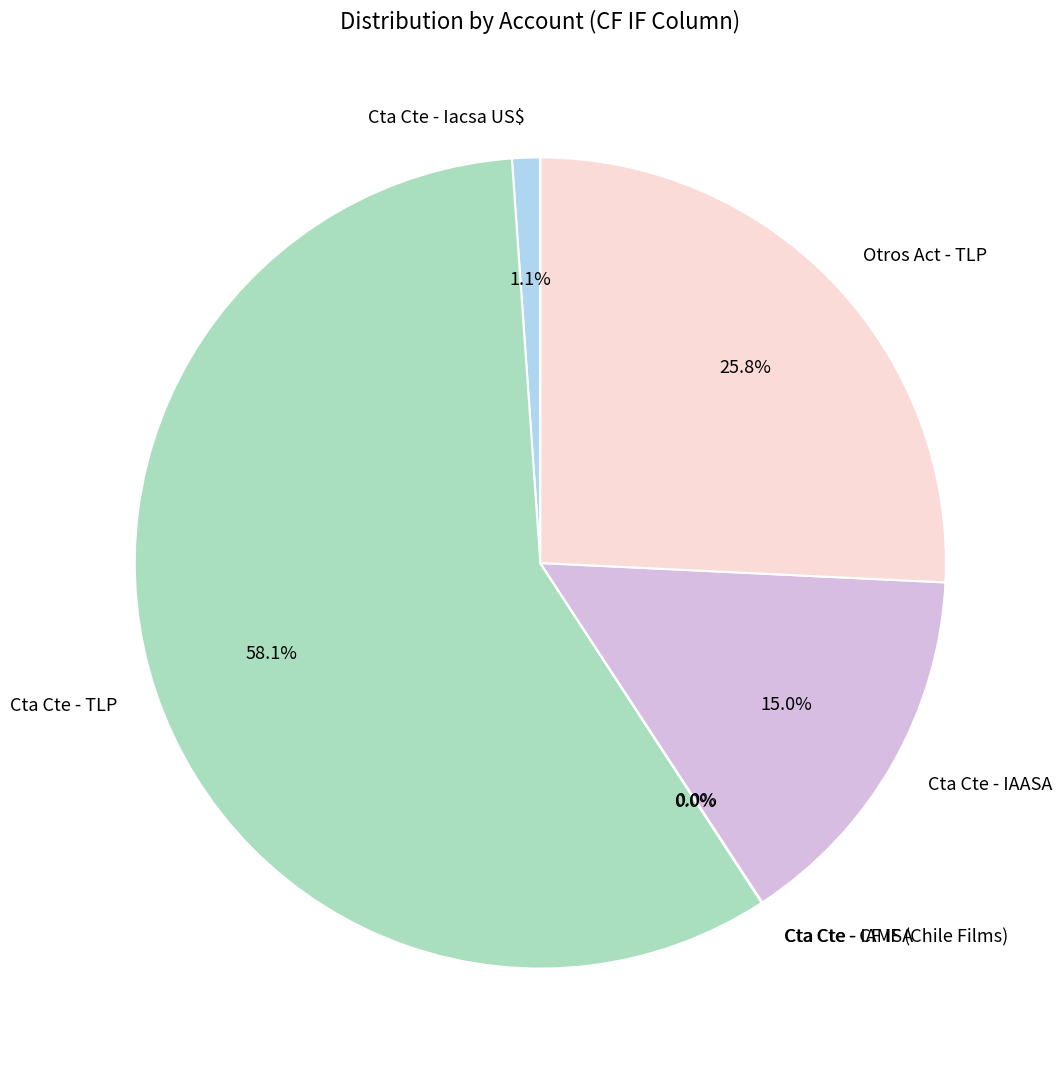

Combined, what portion of the pie is Cta Cte - IAASA and Otros Act - TLP?

40.8%